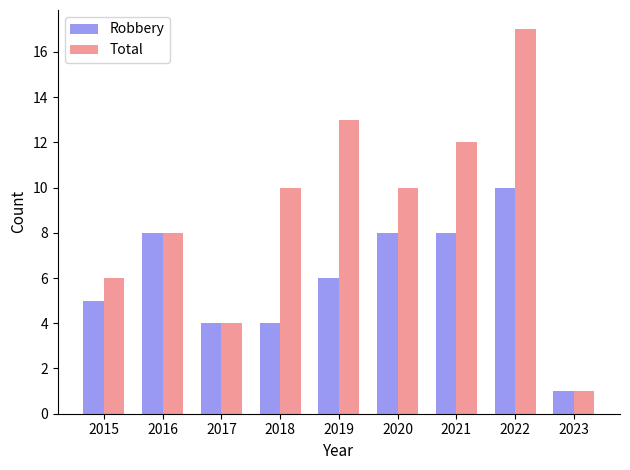

What is the value of the Total bar at the 4th from the left?

10